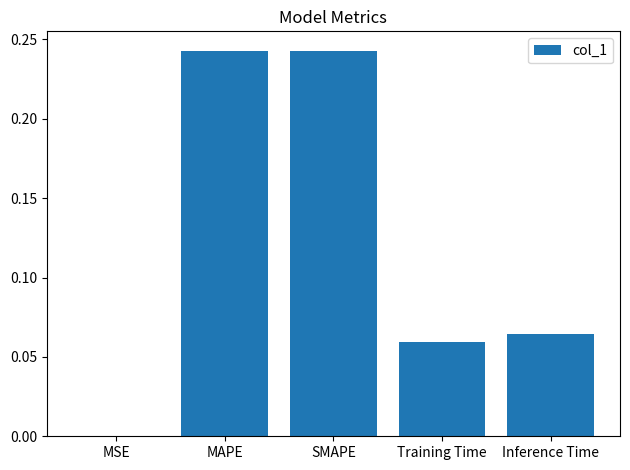

The value at Training Time is 0.0. True or false?

False